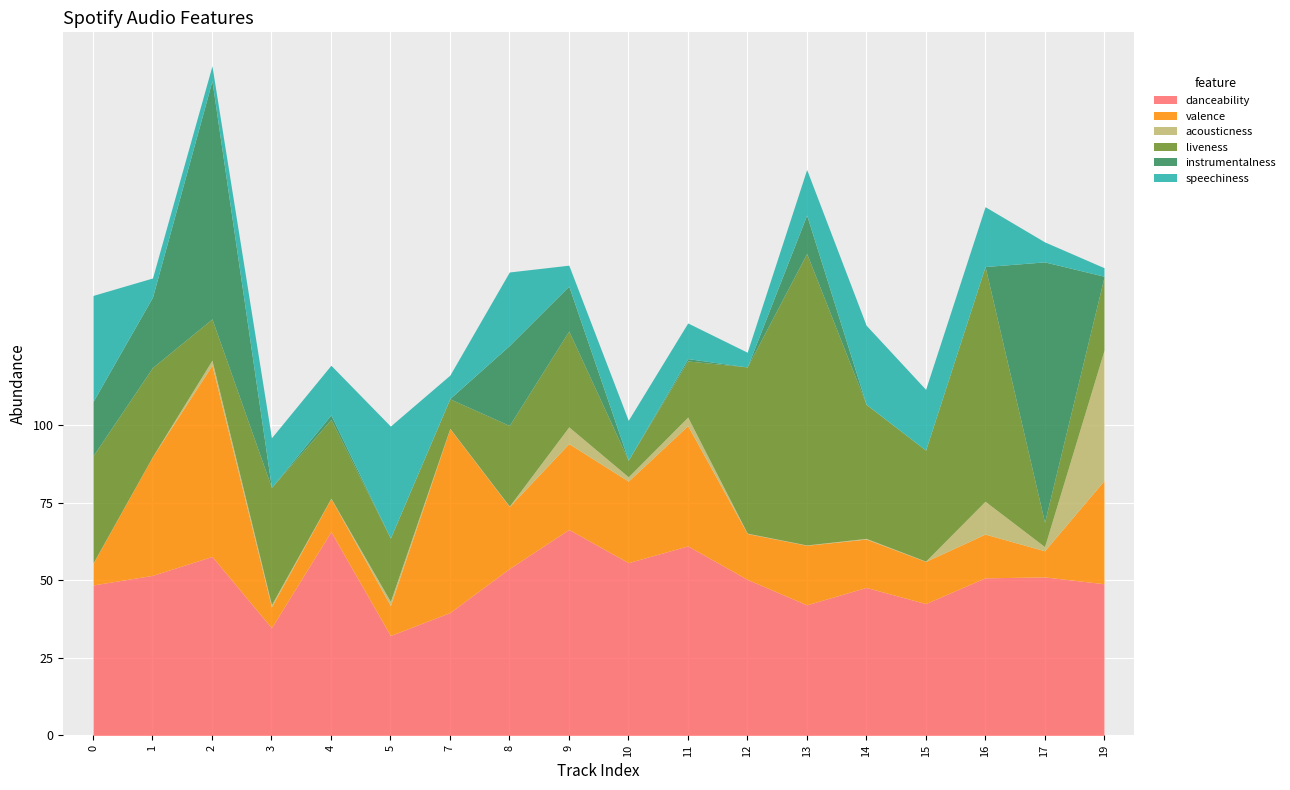

Reading right to left, what are all the values shown in this chart?

danceability: 19=0.5	17=0.5	16=0.5	15=0.4	14=0.5	13=0.4	12=0.5	11=0.6	10=0.6	9=0.7	8=0.5	7=0.4	5=0.3	4=0.7	3=0.3	2=0.6	1=0.5	0=0.5
valence: 19=0.3	17=0.1	16=0.1	15=0.1	14=0.2	13=0.2	12=0.1	11=0.4	10=0.3	9=0.3	8=0.2	7=0.6	5=0.1	4=0.1	3=0.1	2=0.6	1=0.4	0=0.1
acousticness: 19=0.4	17=0.0	16=0.1	15=0.0	14=0.0	13=0.0	12=0.0	11=0.0	10=0.0	9=0.1	8=0.0	7=0.0	5=0.0	4=0.0	3=0.0	2=0.0	1=0.0	0=0.0
liveness: 19=0.2	17=0.1	16=0.8	15=0.4	14=0.4	13=0.9	12=0.5	11=0.2	10=0.1	9=0.3	8=0.3	7=0.1	5=0.2	4=0.3	3=0.4	2=0.1	1=0.3	0=0.3
instrumentalness: 19=0.0	17=0.8	16=0.0	15=0.0	14=0.0	13=0.1	12=0.0	11=0.0	10=0.0	9=0.1	8=0.3	7=0.0	5=0.0	4=0.0	3=0.0	2=0.8	1=0.2	0=0.2
speechiness: 19=0.0	17=0.1	16=0.2	15=0.2	14=0.3	13=0.1	12=0.0	11=0.1	10=0.1	9=0.1	8=0.2	7=0.1	5=0.4	4=0.2	3=0.2	2=0.0	1=0.1	0=0.3